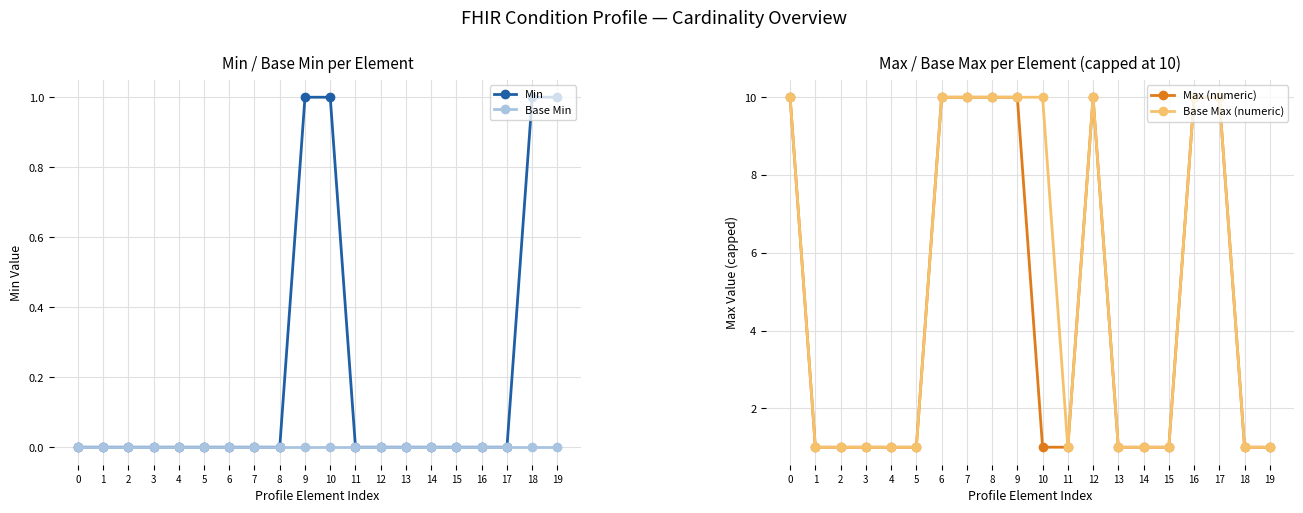

What is the sum of all Base Max (numeric) values?

101